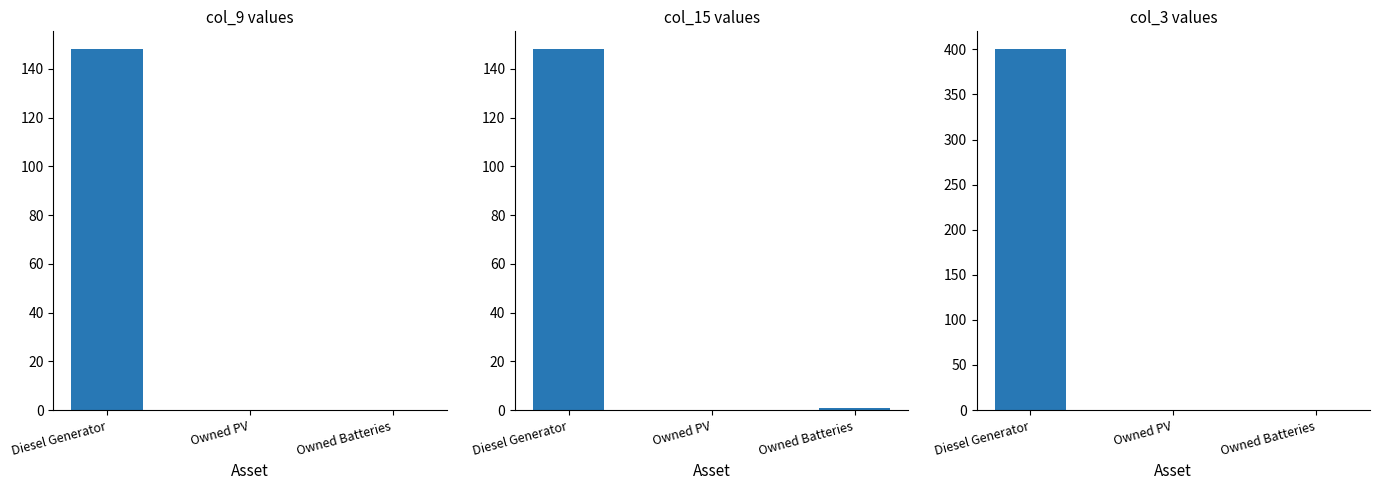

Which has a higher value, Diesel Generator or Owned PV?

Diesel Generator